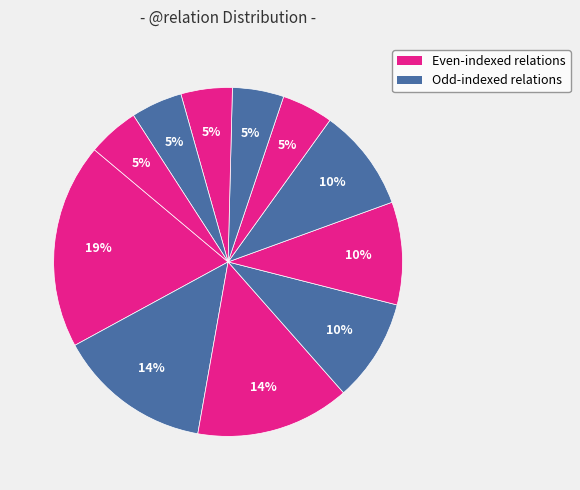

Count the number of slices in the pie.

11